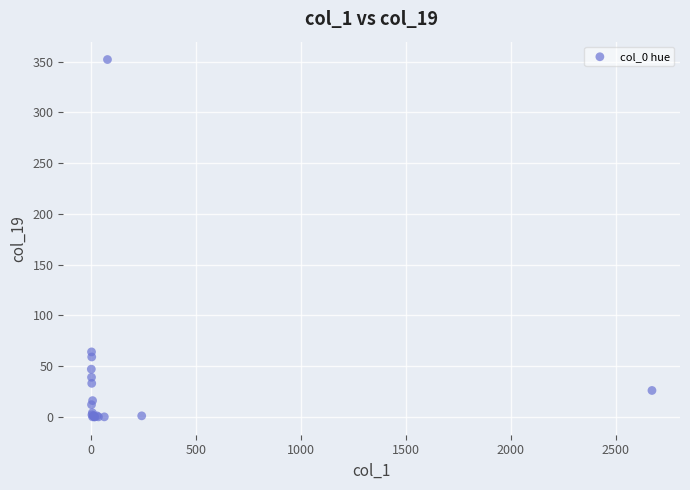

What Y value in the scatter plot is closest to 176?

64